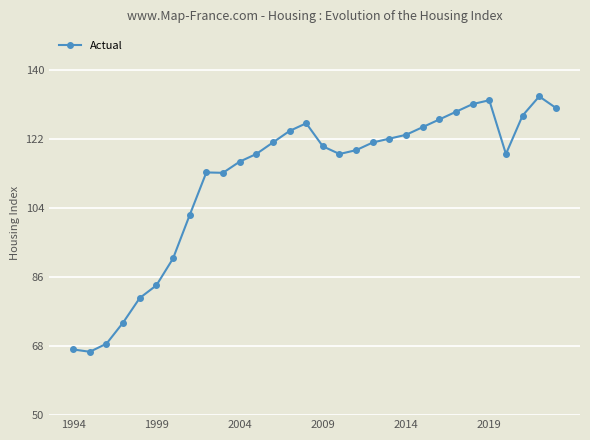

What is the minimum value shown in the chart?

66.5